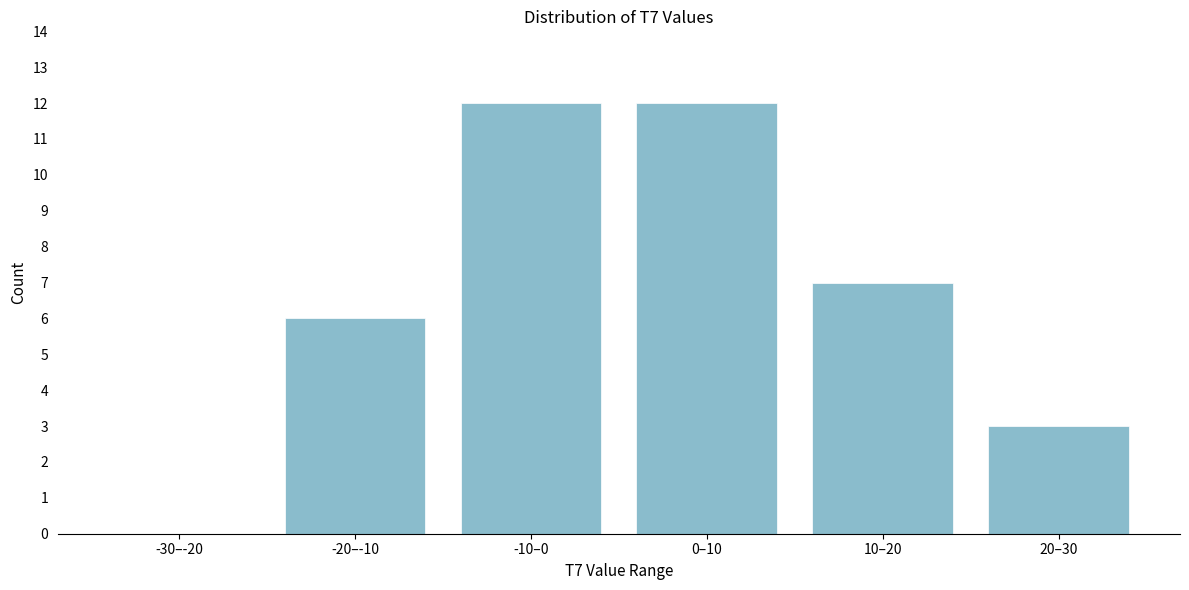

Reading left to right, transcribe all the data shown in this chart.

-30–-20=0	-20–-10=6	-10–0=12	0–10=12	10–20=7	20–30=3